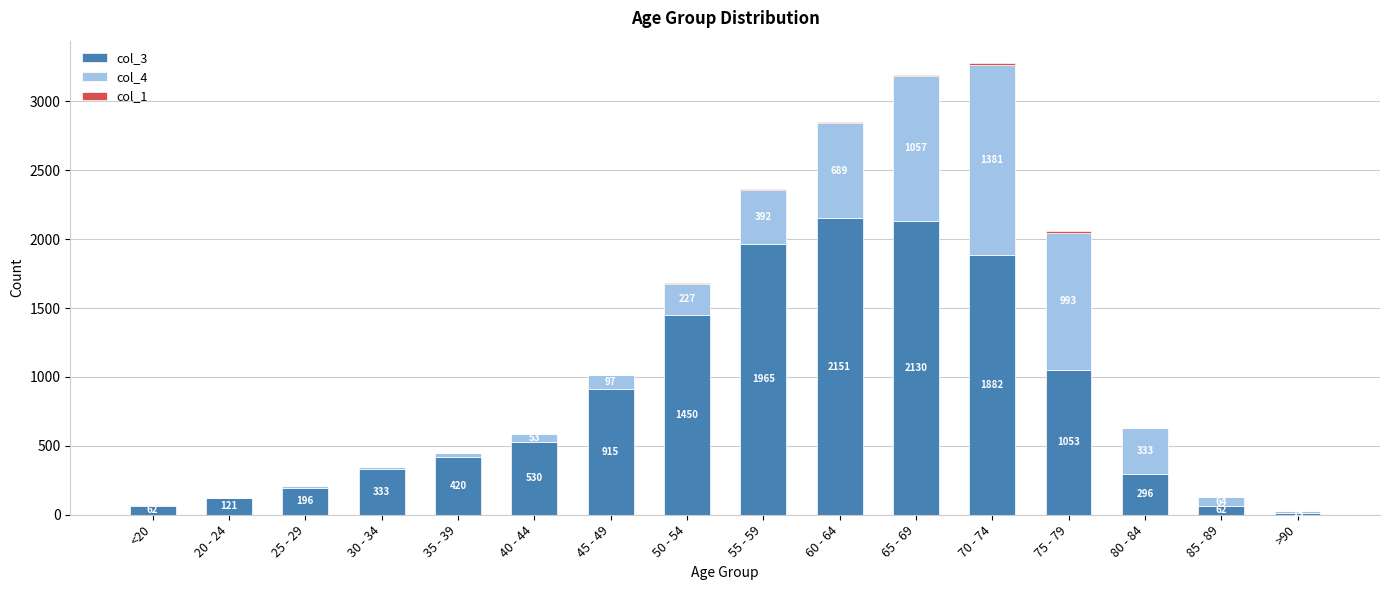

What is the total value across all series at >90?

24